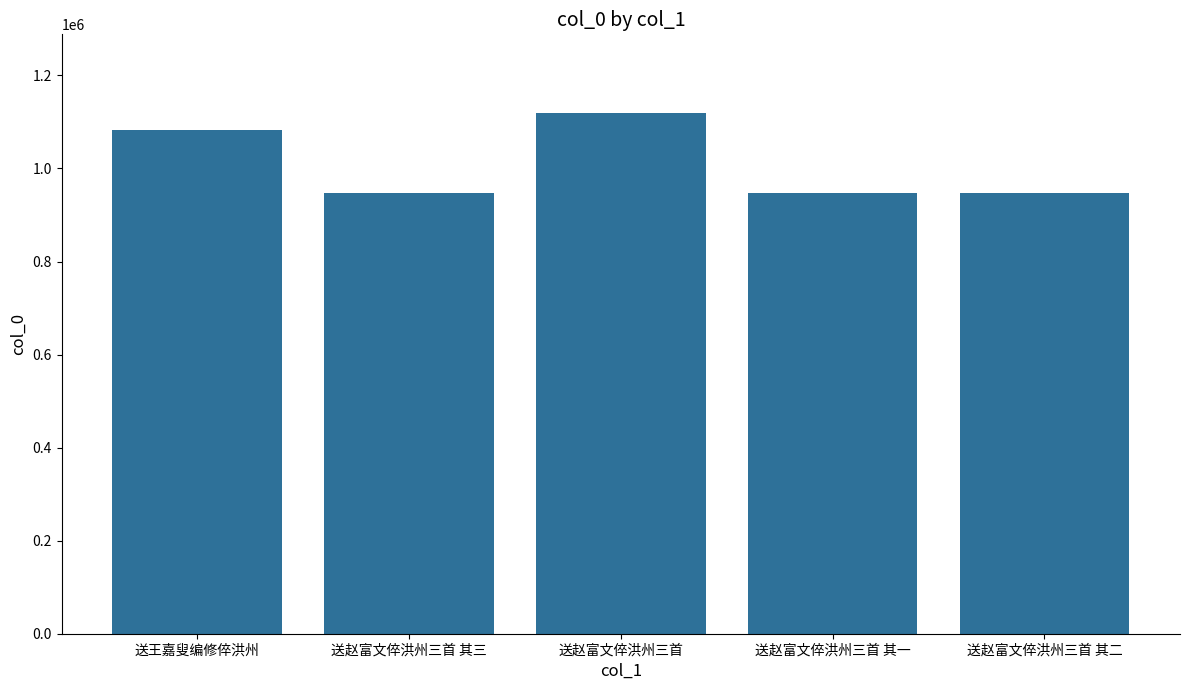

What is the greatest value displayed?

1120334